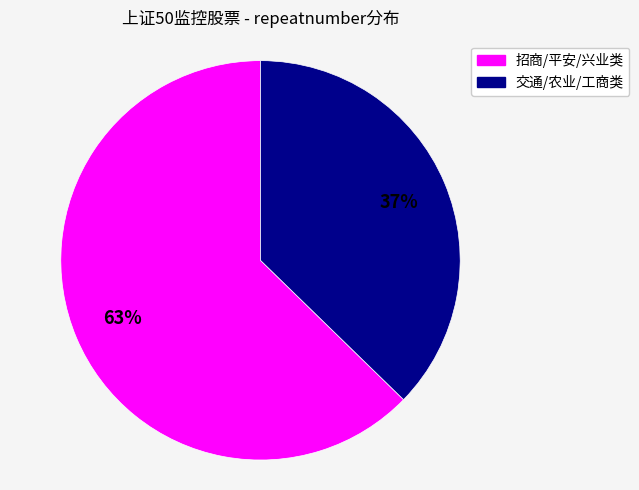

To the nearest percent, what is the average slice percentage?

50%